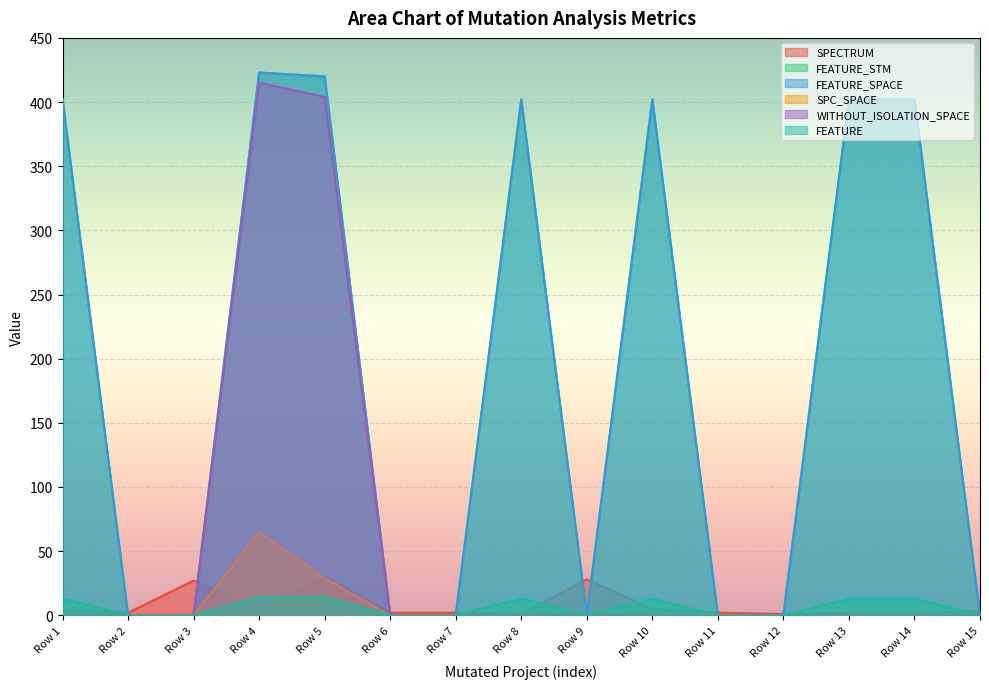

Does the chart display data point markers on the line(s)?

No